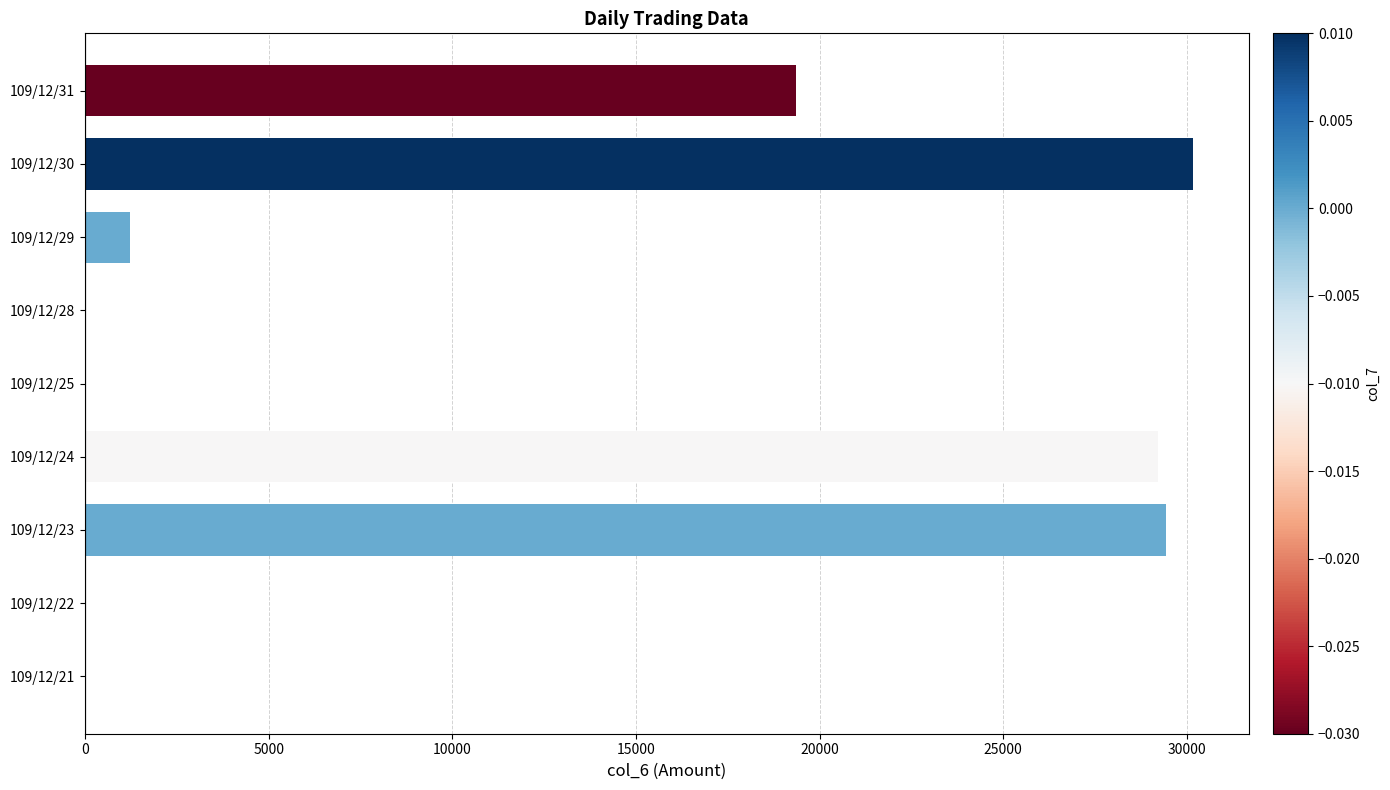

Does the chart contain any negative values?

No